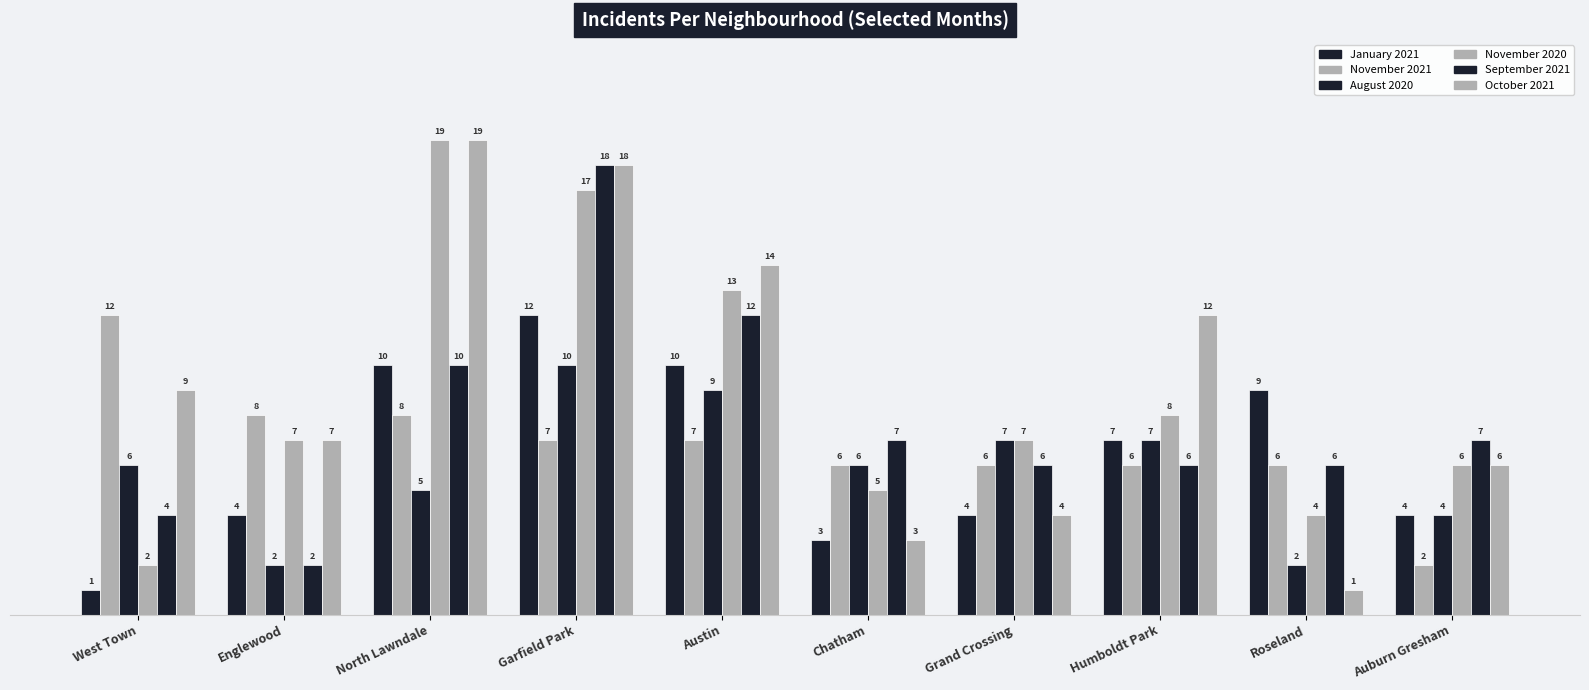

Is the value of January 2021 at Austin greater than the value of October 2021 at Grand Crossing?

Yes